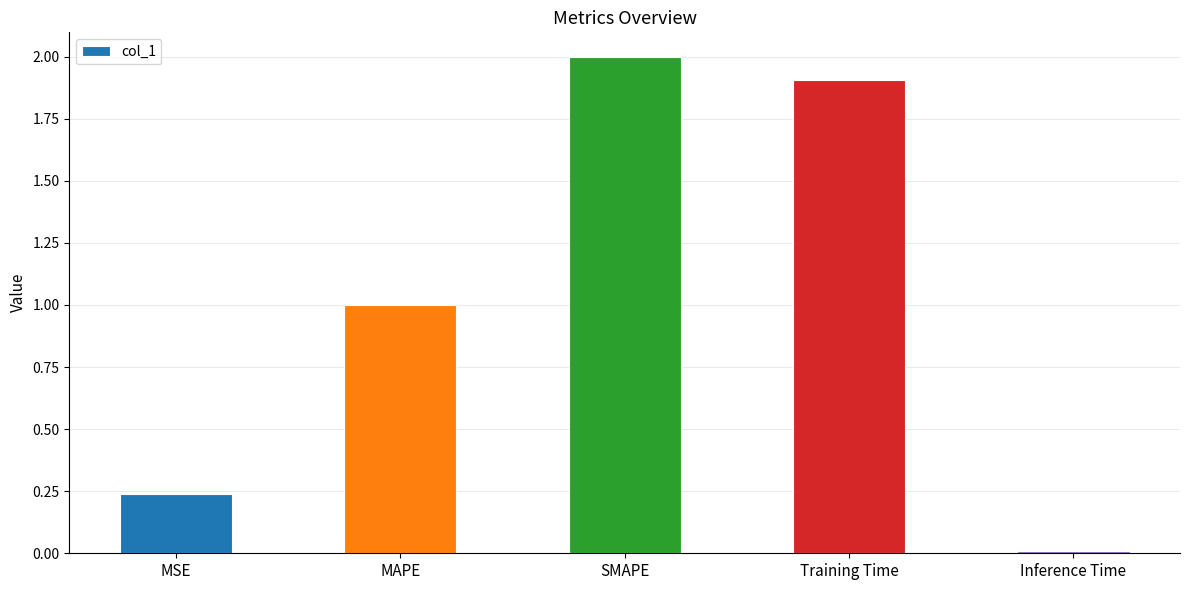

What is the average value?

1.0